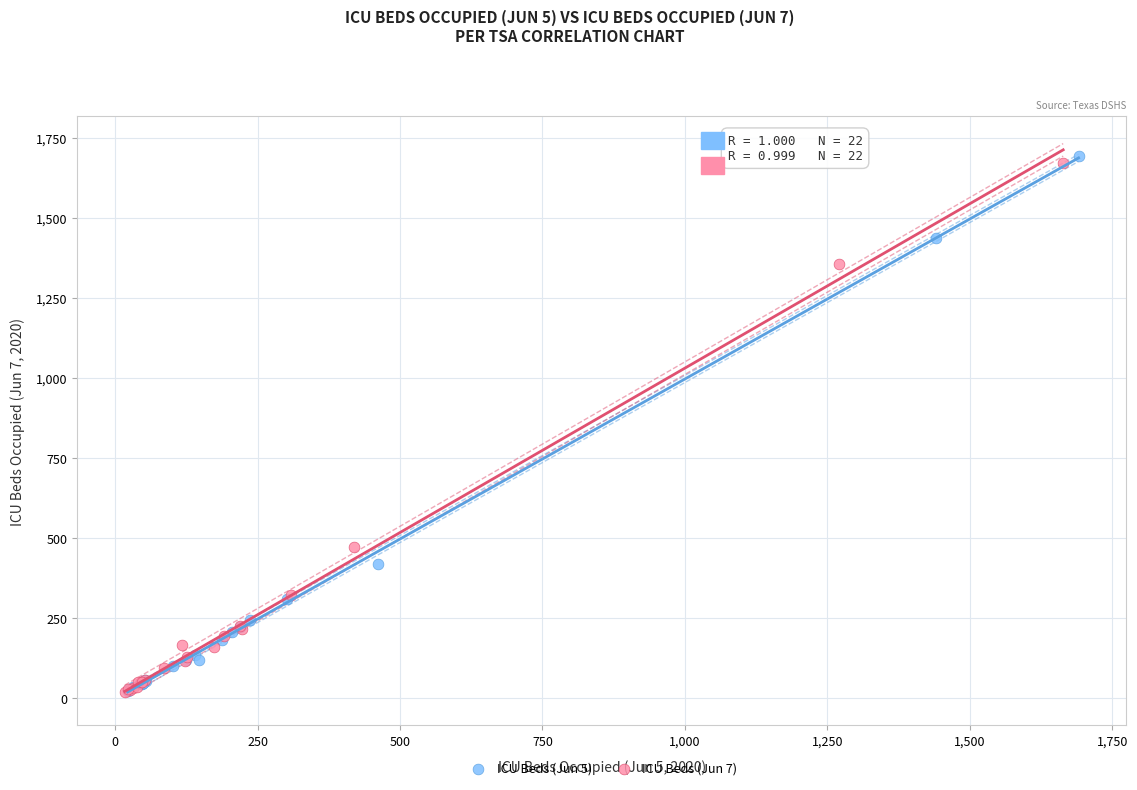

Which series reaches the maximum Y coordinate?

ICU Beds (Jun 5)